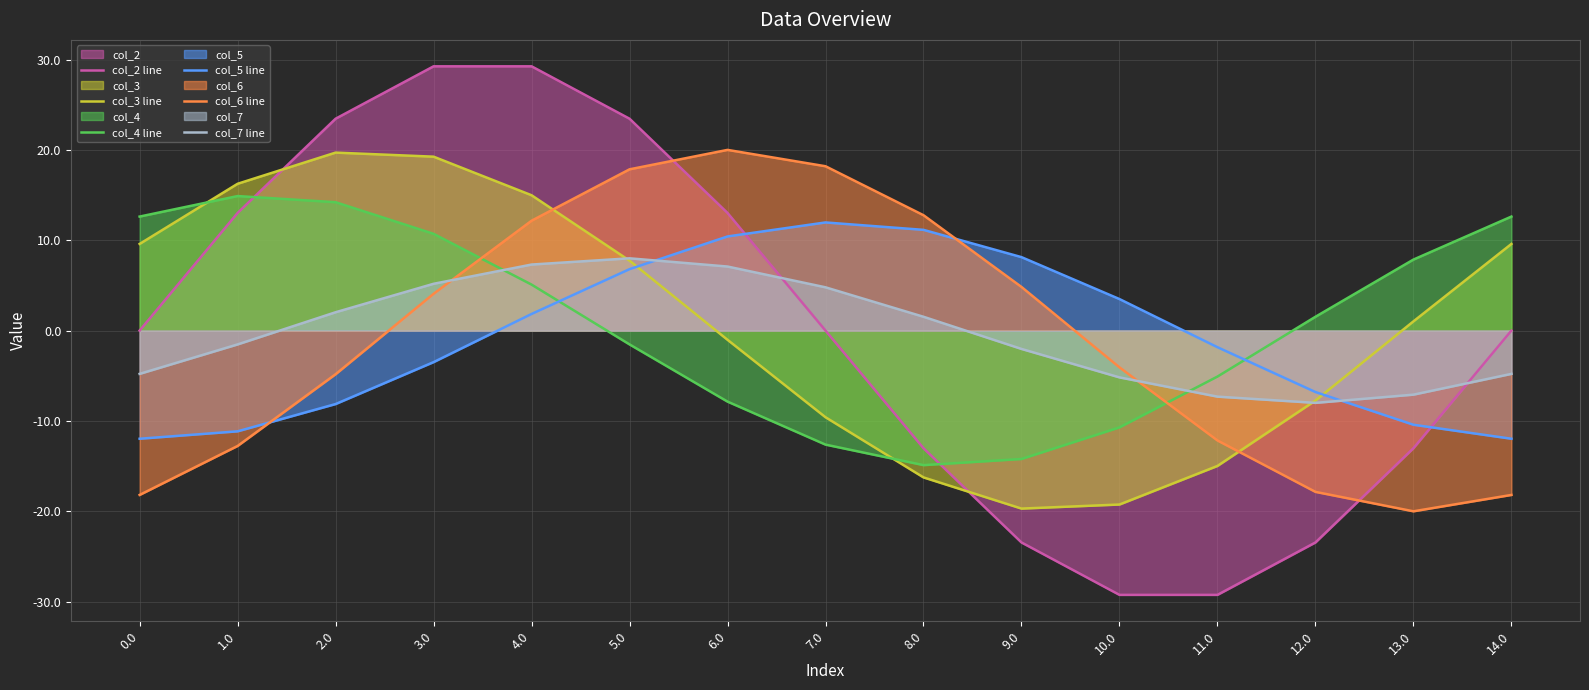

True or false: col_4 line has more than 0 points higher than both neighbors.

True